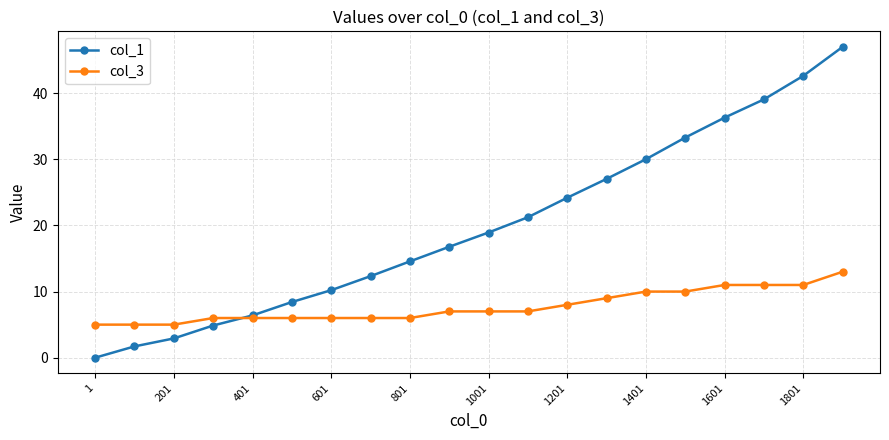

List the series in order of their overall mean, highest first.

col_1, col_3